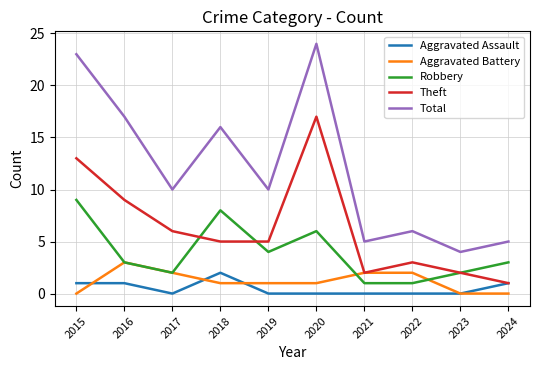

What is the sum of all Robbery values?

39